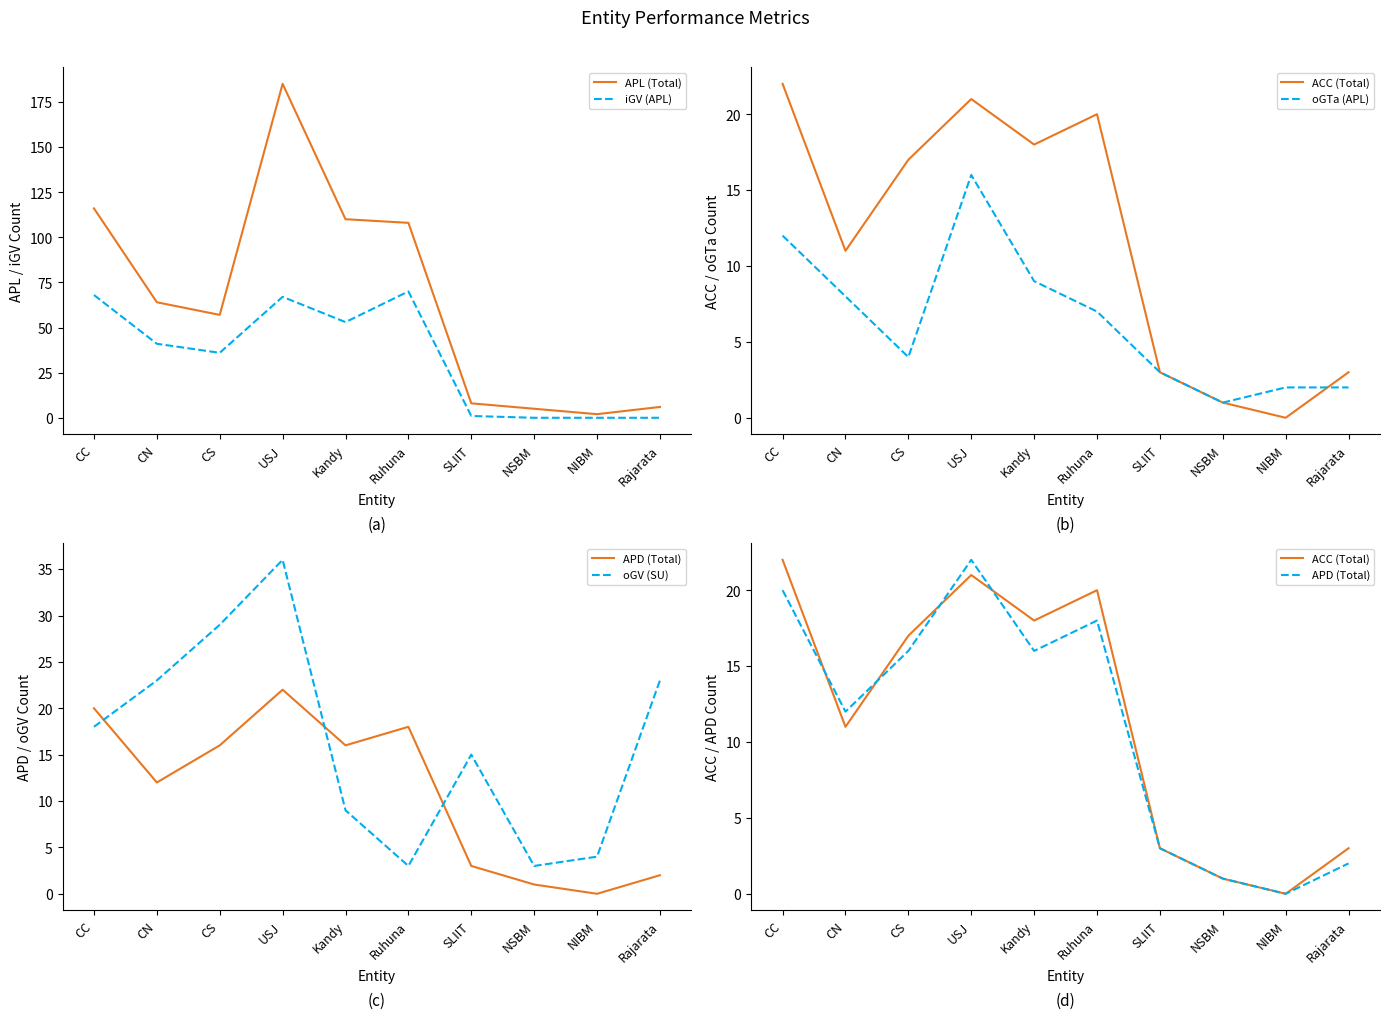

At which label does oGTa (APL) first exceed 7?

CC